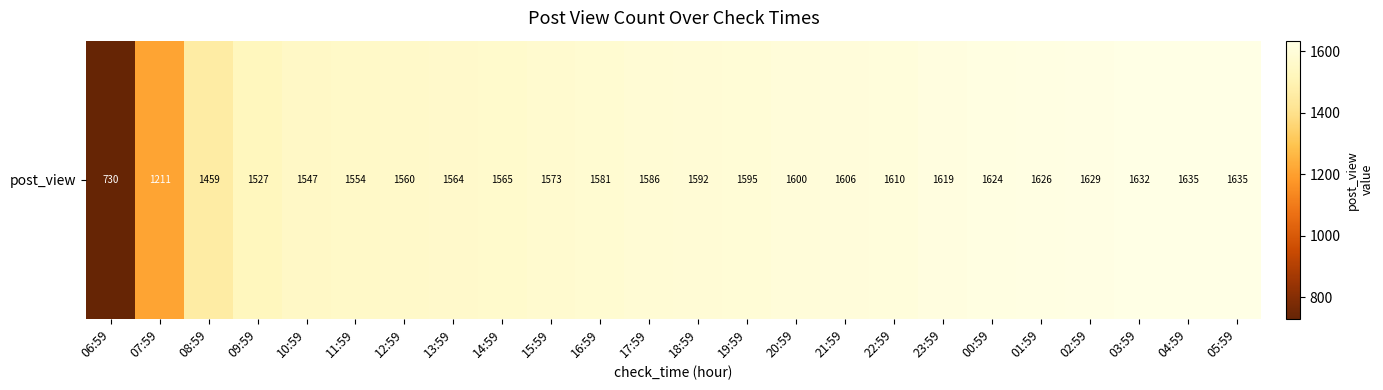

Is it true that the value at 10:59 is 2187?

False